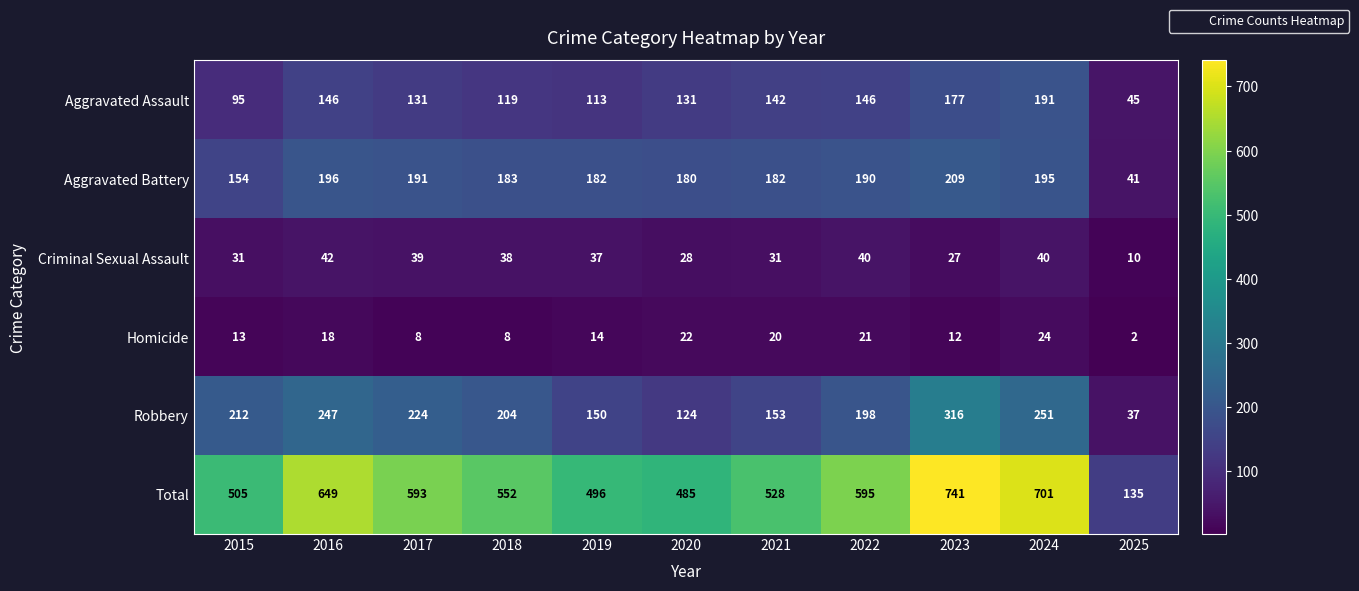

Is it true that Criminal Sexual Assault equals 31 at 2015?

True